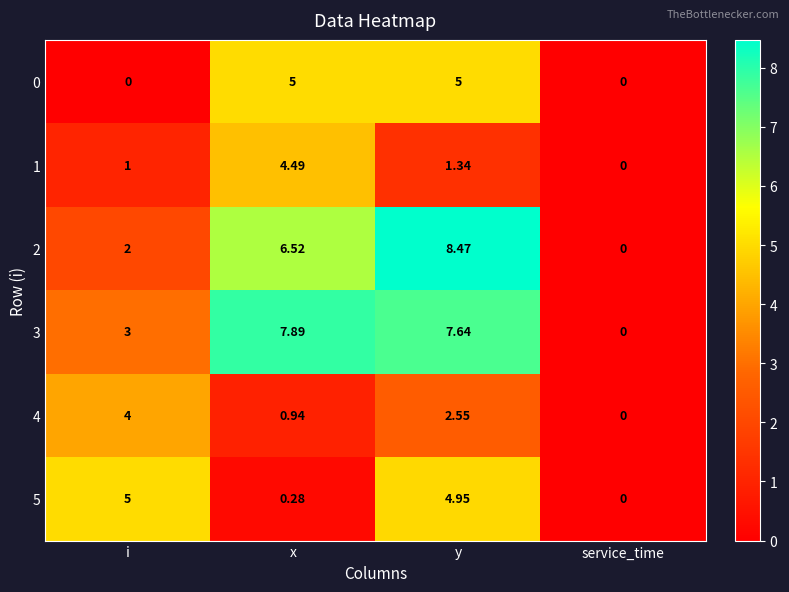

How many data points in 3 are less than 7?

2